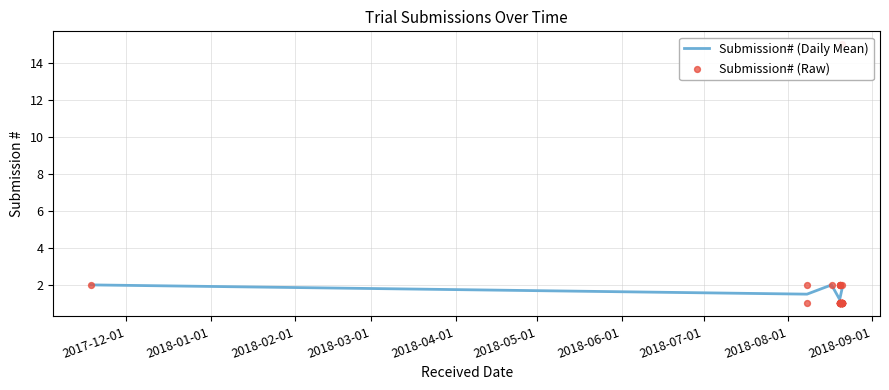

What is the maximum value for Submission# (Daily Mean)?

2.0